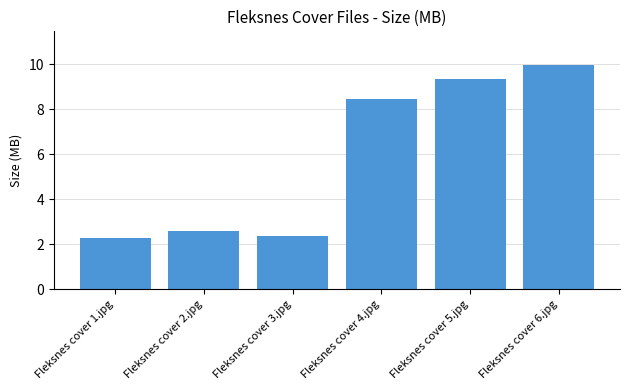

True or false: the data shows 8.5 at Fleksnes cover 4.jpg.

True